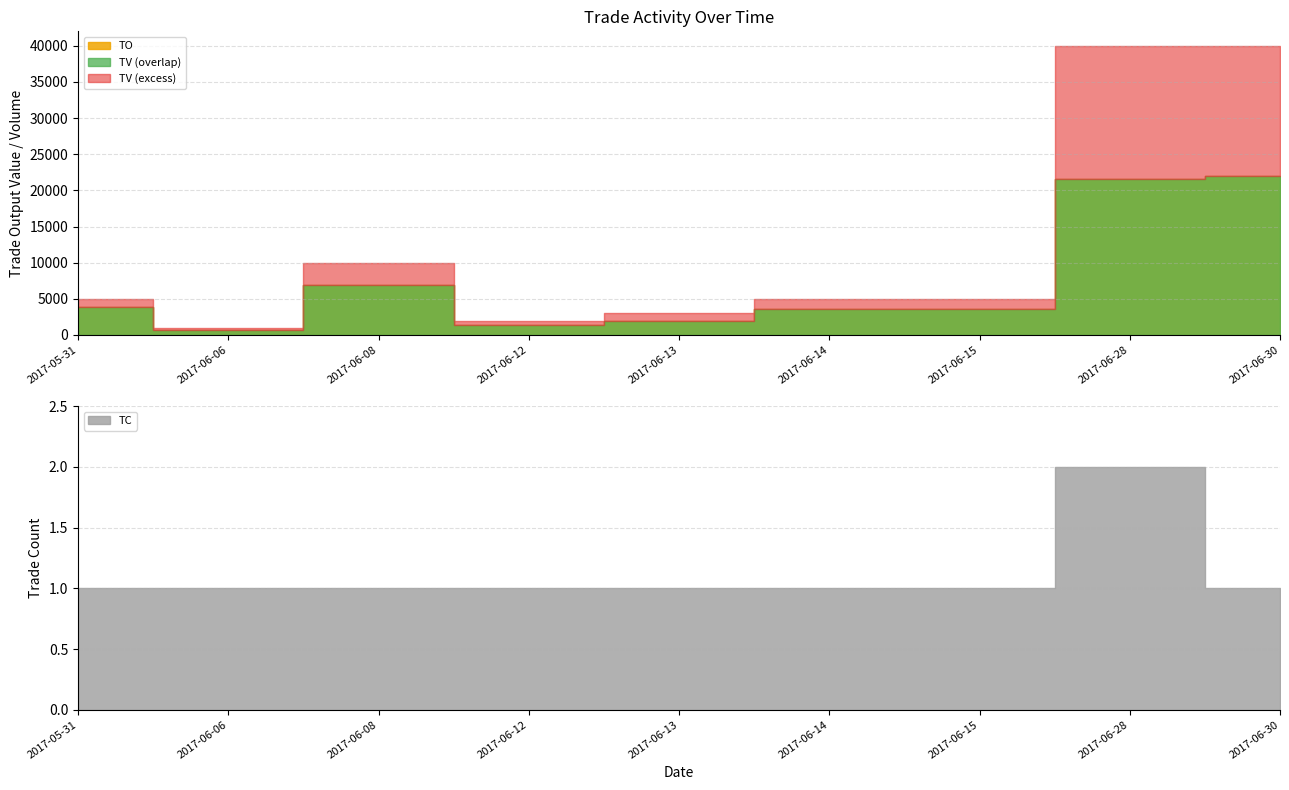

Reading left to right, transcribe all the data shown in this chart.

TO: 2017-05-31=3850	2017-06-06=720	2017-06-08=6900	2017-06-12=1360	2017-06-13=1980	2017-06-14=3600	2017-06-15=3600	2017-06-28=21600	2017-06-30=22000
TV: 2017-05-31=5000	2017-06-06=1000	2017-06-08=10000	2017-06-12=2000	2017-06-13=3000	2017-06-14=5000	2017-06-15=5000	2017-06-28=40000	2017-06-30=40000
TC: 2017-05-31=1	2017-06-06=1	2017-06-08=1	2017-06-12=1	2017-06-13=1	2017-06-14=1	2017-06-15=1	2017-06-28=2	2017-06-30=1